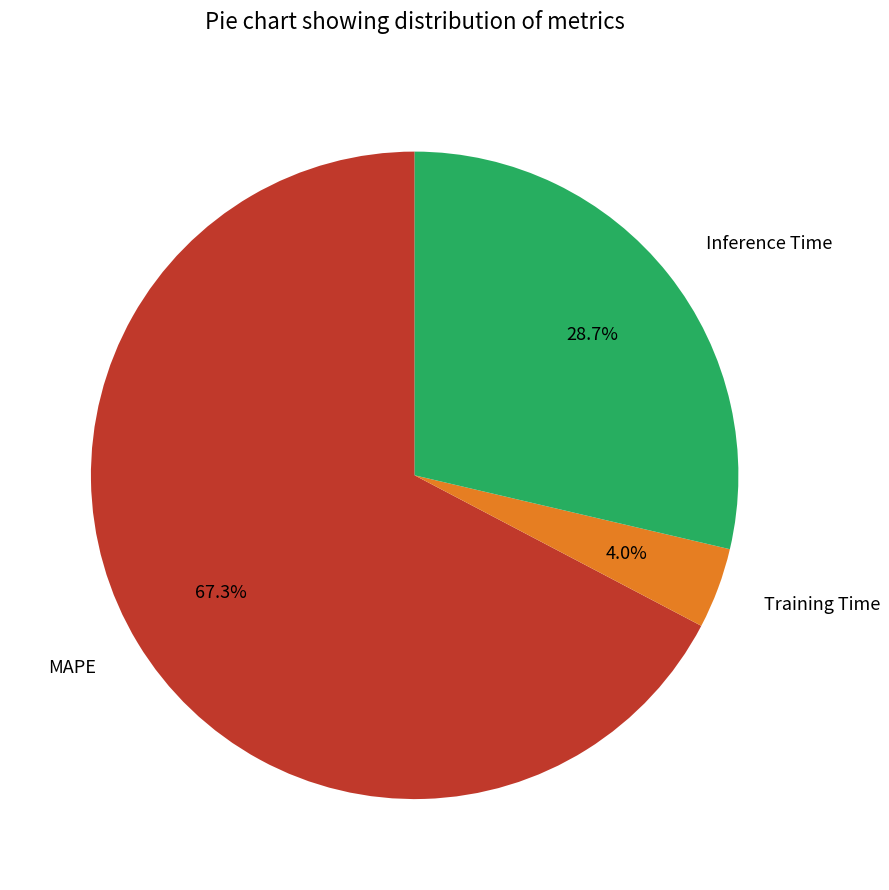

Is there a majority slice in this chart?

Yes